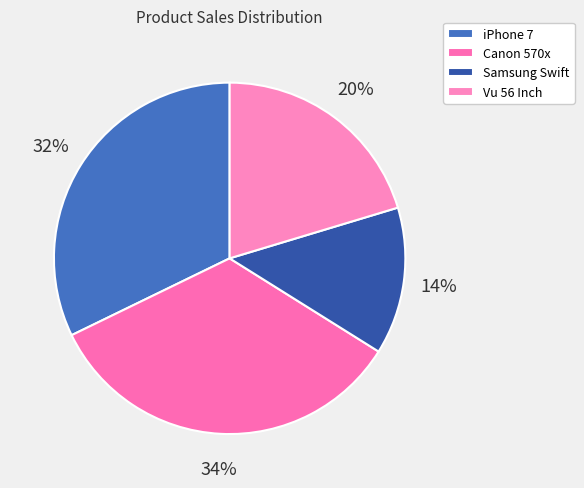

Does any single category account for the majority?

No